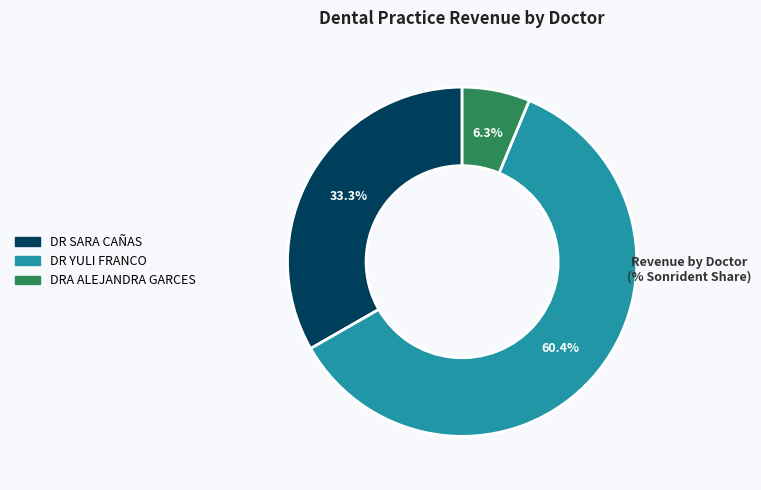

Which slice is the smallest?

DRA ALEJANDRA GARCES